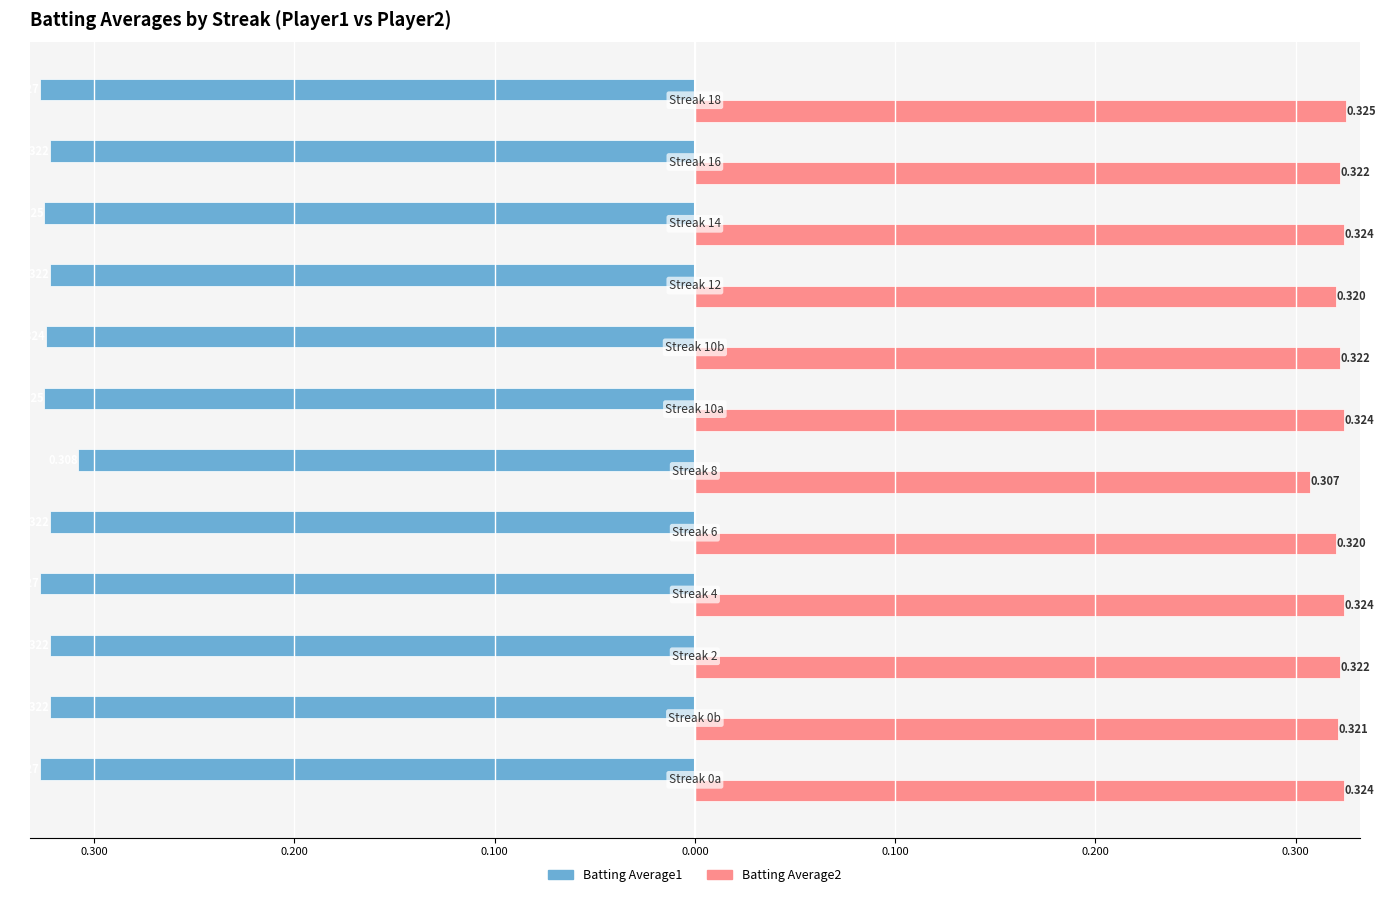

What is the maximum value for Batting Average1?

-0.3